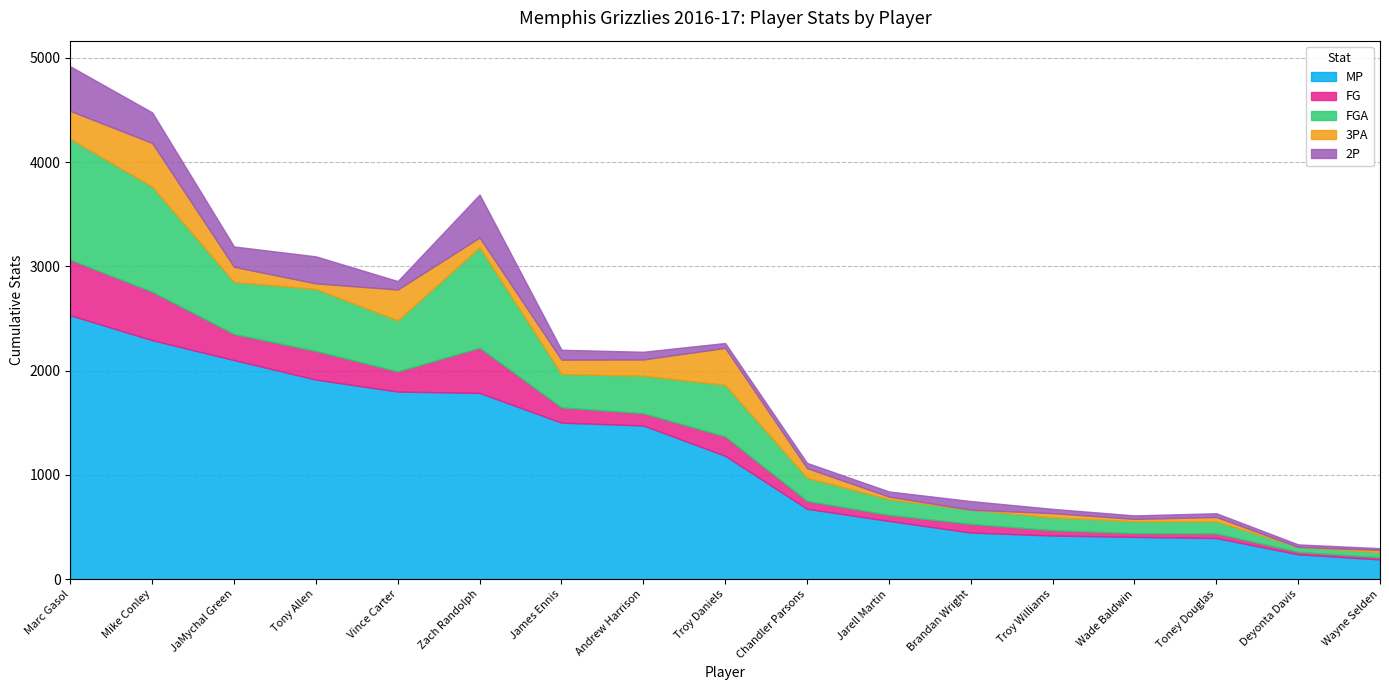

Rank the categories by FG value from highest to lowest.

Marc Gasol, Mike Conley, Zach Randolph, Tony Allen, JaMychal Green, Vince Carter, Troy Daniels, James Ennis, Andrew Harrison, Brandan Wright, Chandler Parsons, Jarell Martin, Troy Williams, Toney Douglas, Wade Baldwin, Deyonta Davis, Wayne Selden